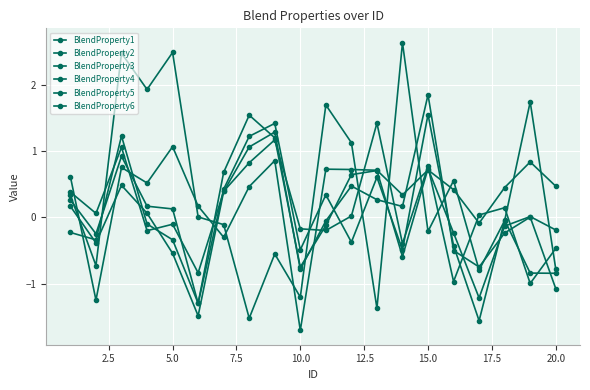

Count the number of categories in the chart.

20